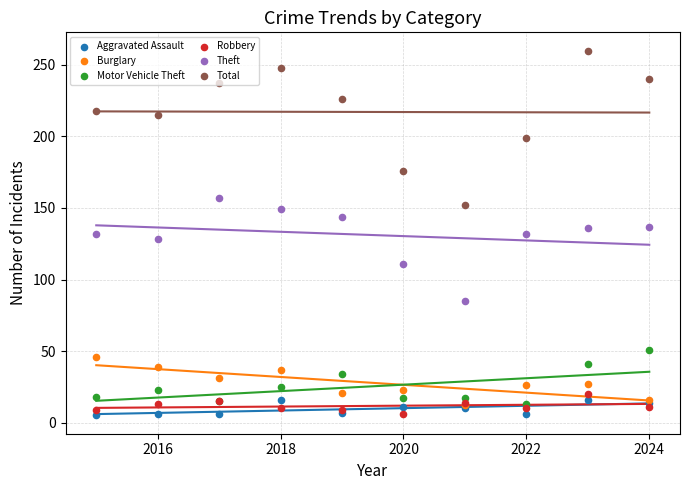

Which series reaches the minimum Y coordinate?

Aggravated Assault